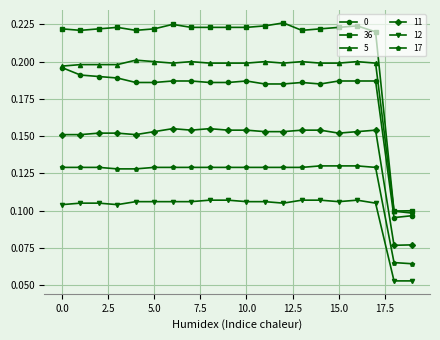

Count the 11 values in the range 0 to 1.

20